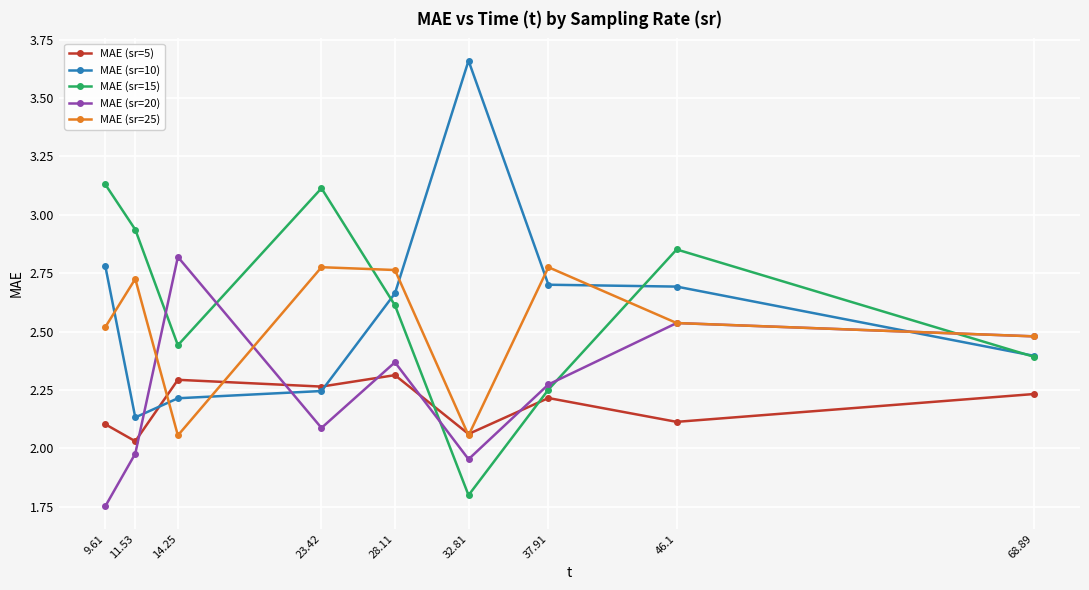

Where is MAE (sr=15) nearest to the value 2?

32.81